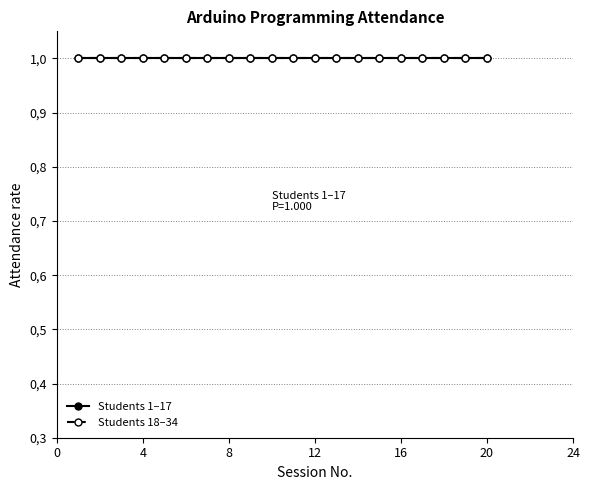

True or false: Attendance Count (present) has more than 2 interior local peaks.

False